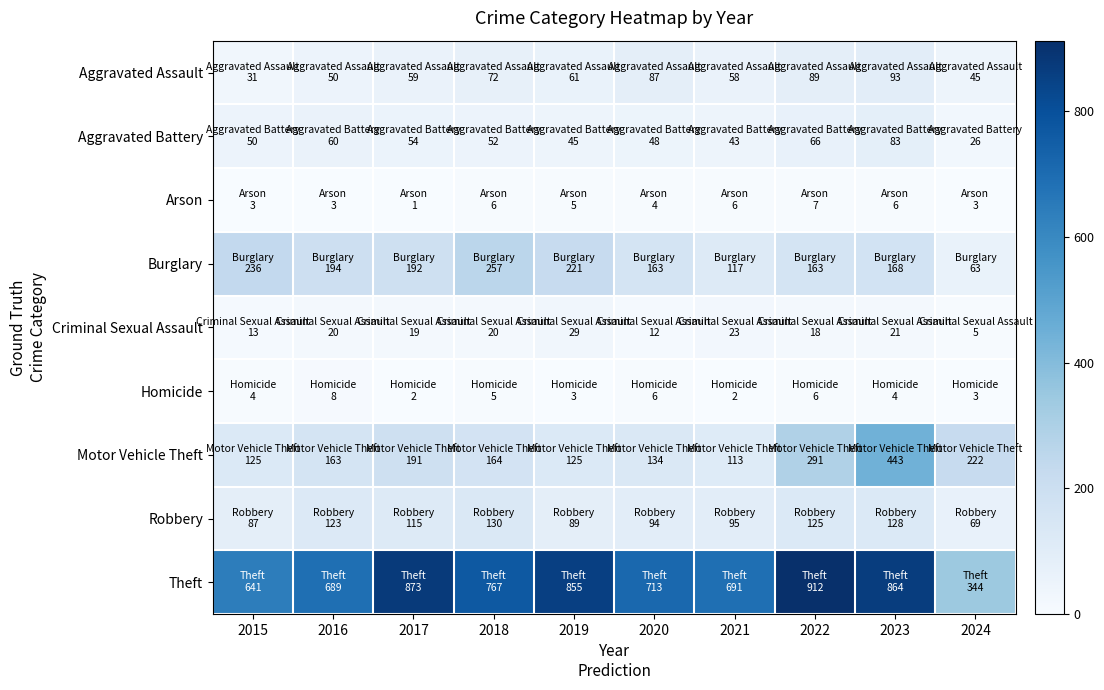

Which series changed the most between 2019 and 2022?

Motor Vehicle Theft